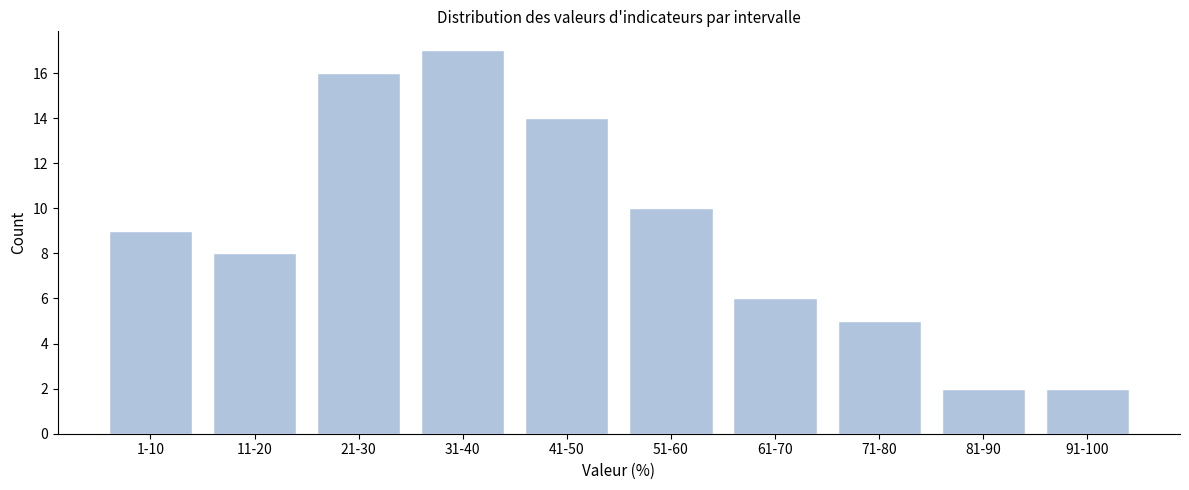

Reading left to right, list all the values displayed in this chart.

9	8	16	17	14	10	6	5	2	2